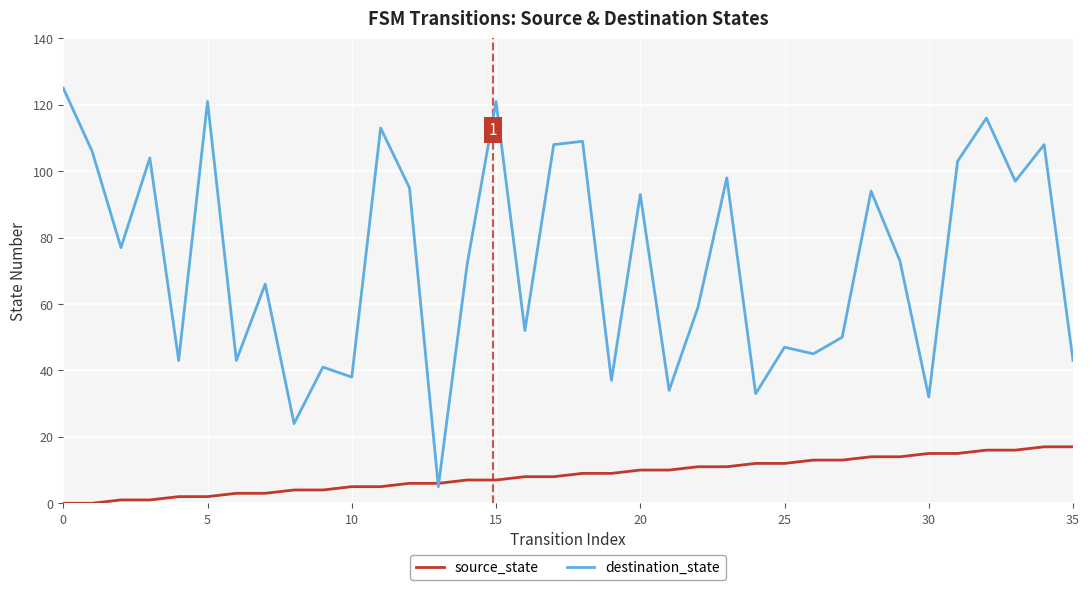

Which series has the widest spread of values?

destination_state